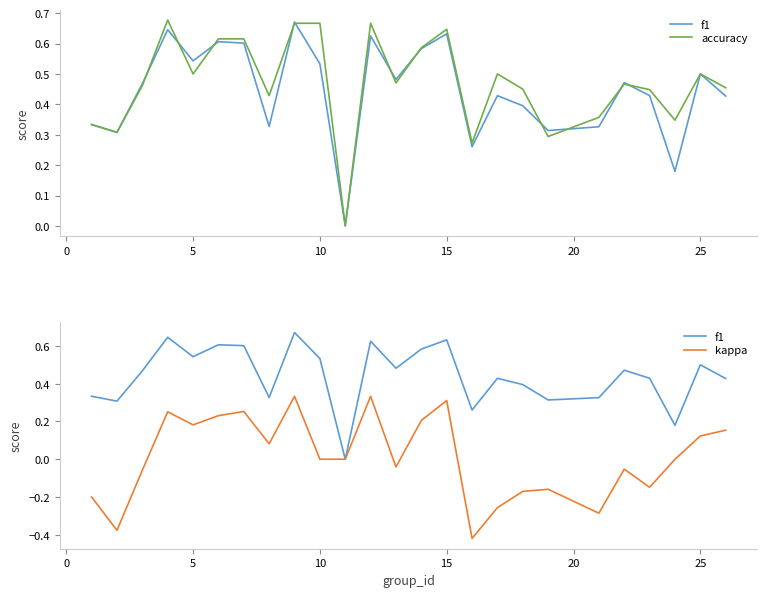

How many lines are shown in the chart?

3